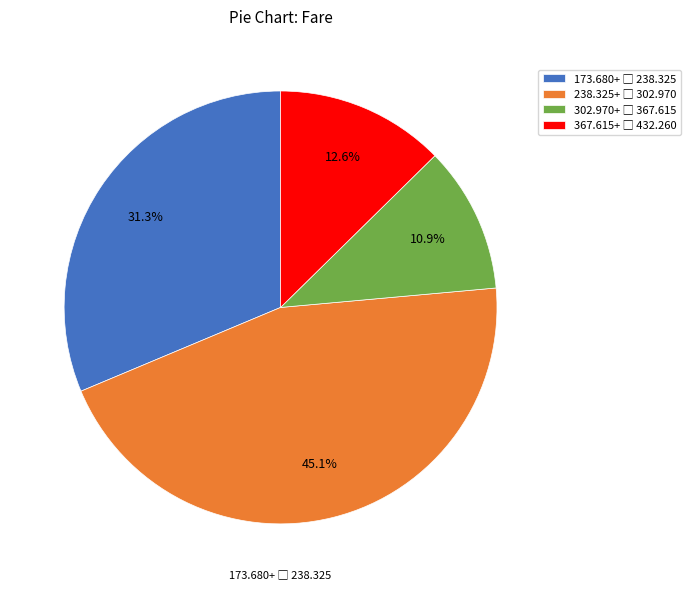

Count the number of slices in the pie.

4